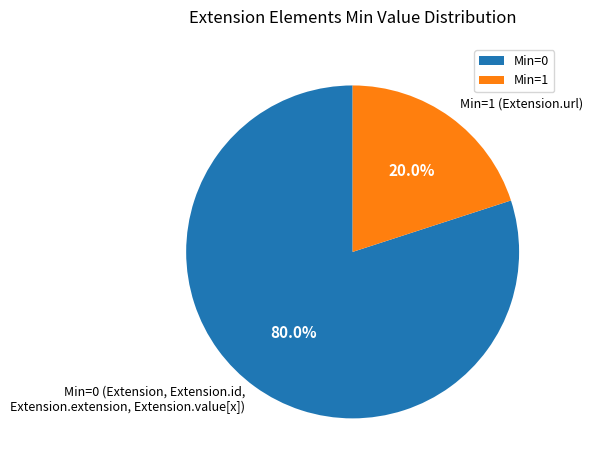

Does any single category account for the majority?

Yes